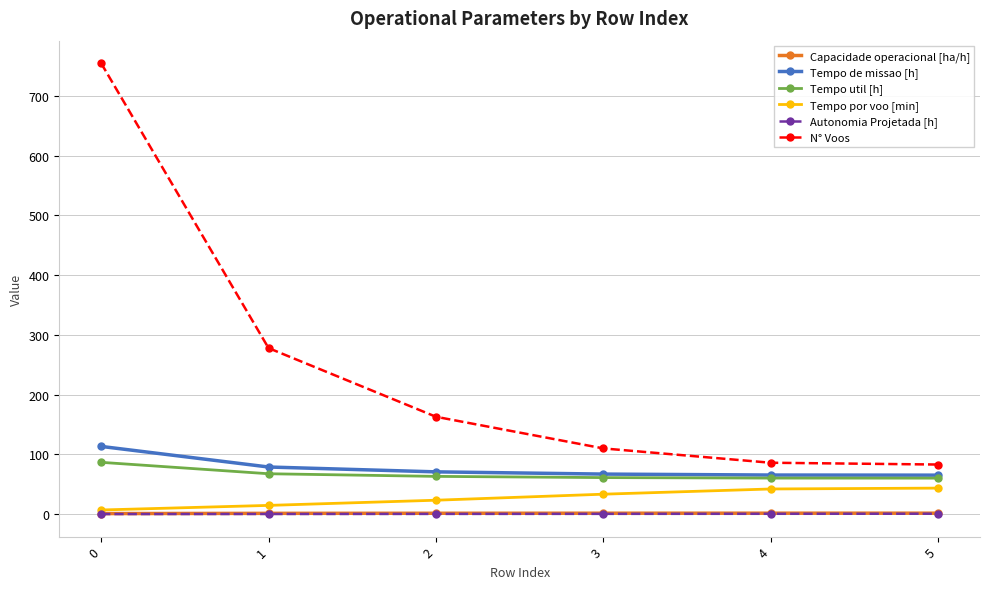

True or false: Tempo util [h] and N° Voos cross at least once.

False